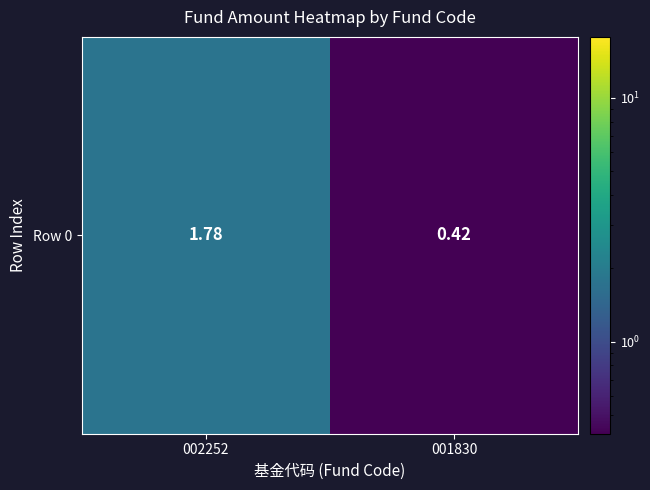

Which has a higher value, 002252 or 001830?

002252